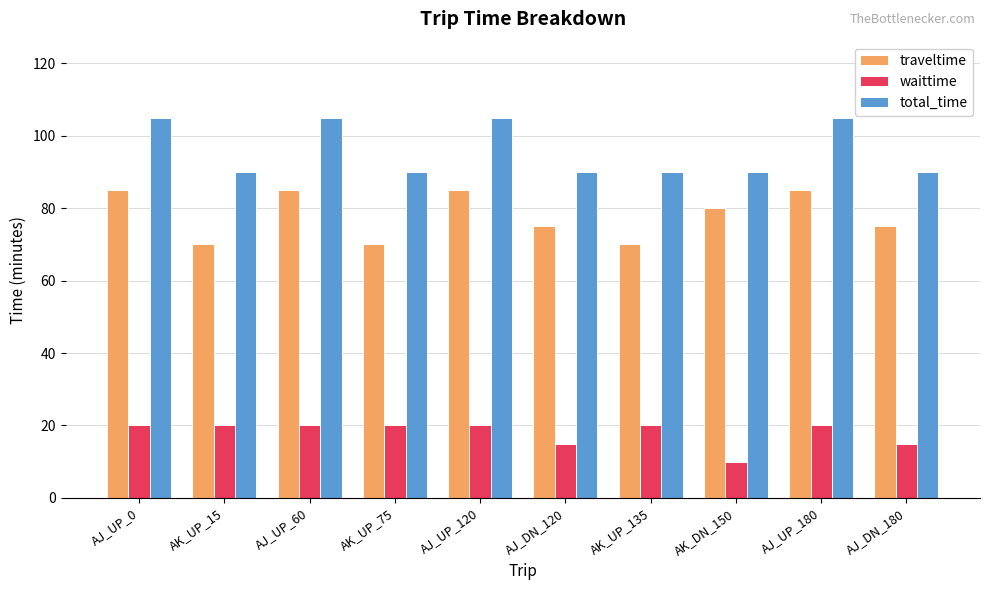

Is the value of traveltime at AK_UP_15 greater than the value of waittime at AK_UP_75?

Yes